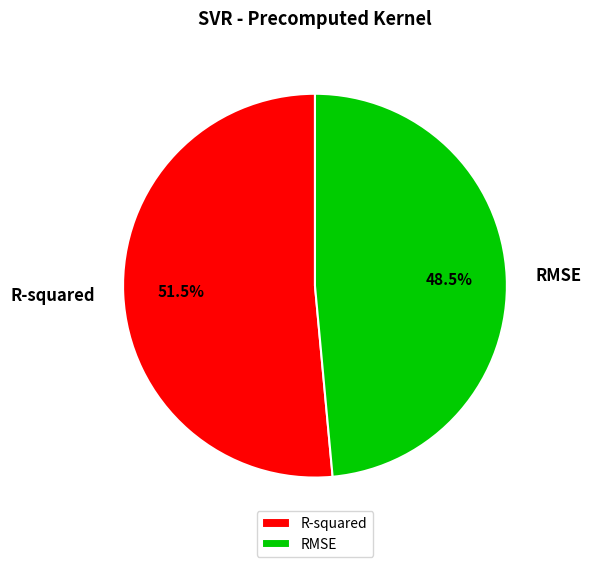

Rank the categories by value from lowest to highest.

RMSE, R-squared